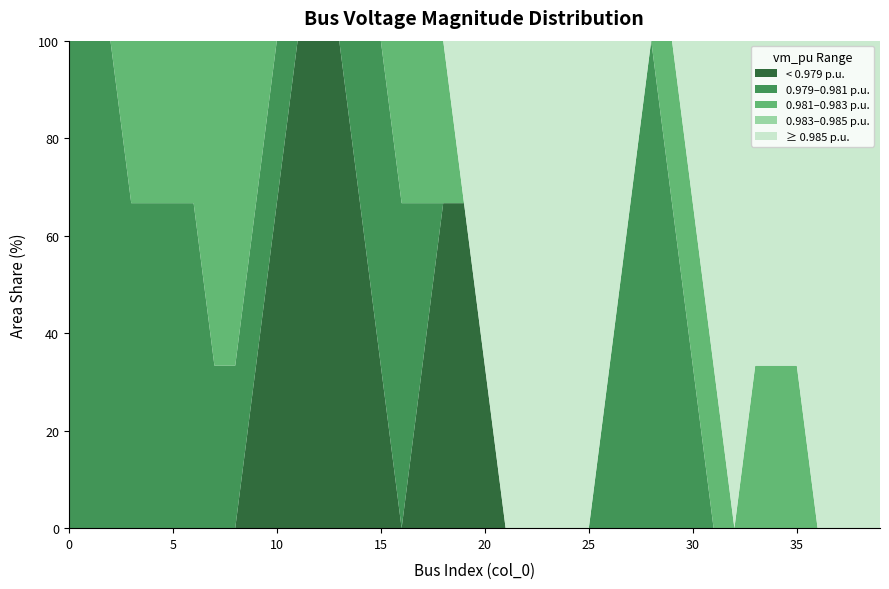

What is the total value across all series at 30?

100.0